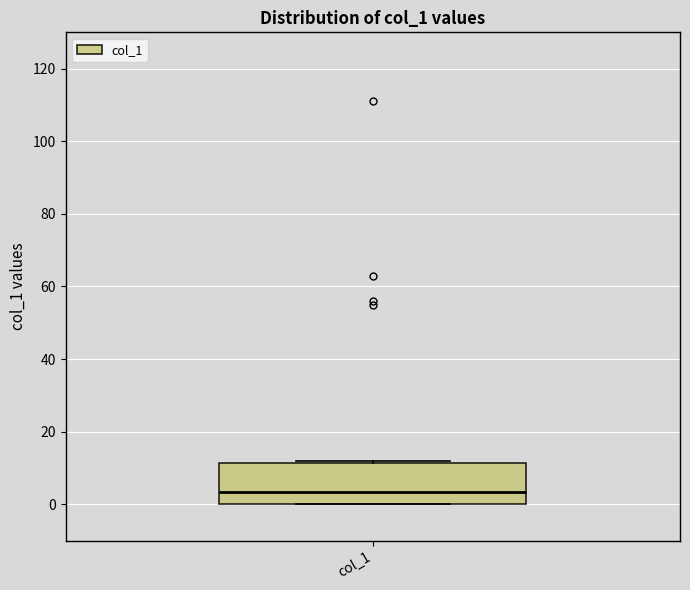

Read this box plot against the y-axis: the position of the median line, the range covered by the box, and the ends of both whiskers. The values are not printed on the chart, so give them approximately, as read against the axis.

median 4, box 0 to 12, whiskers 0 to 12 (just above the box's upper edge)